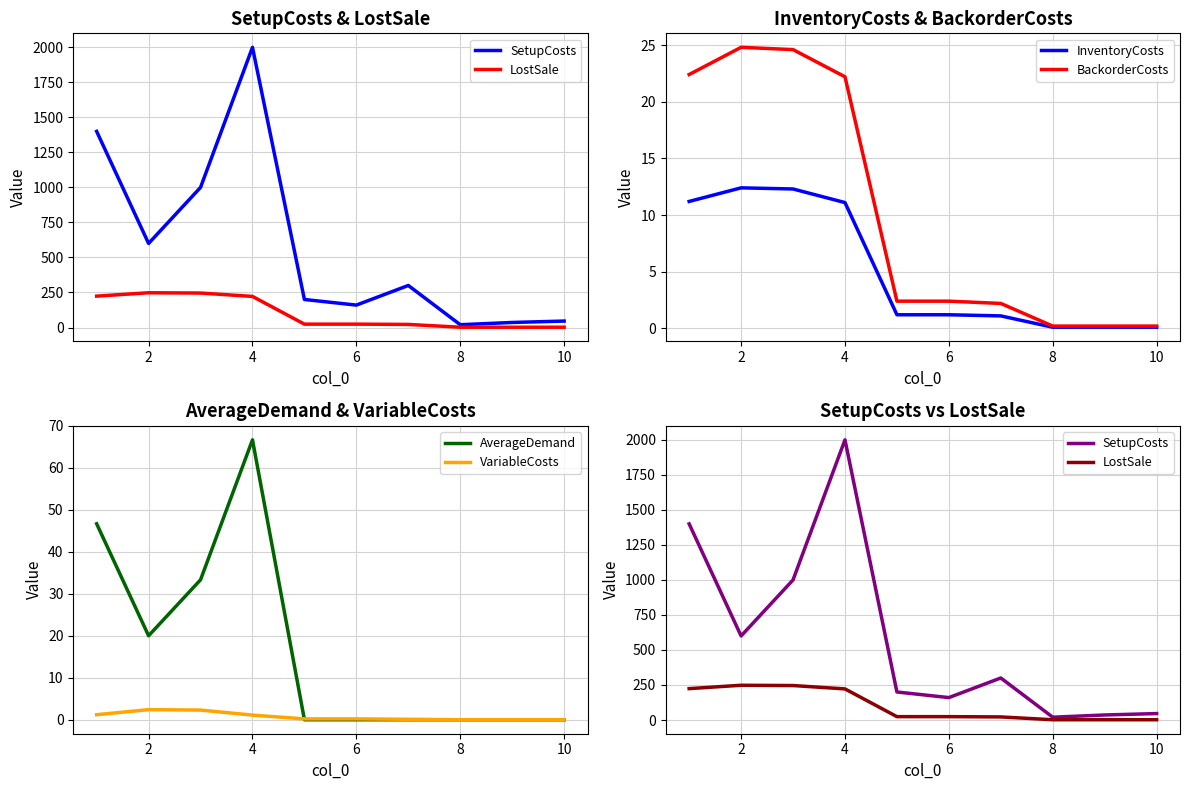

Is it true that InventoryCosts equals 12.4 at 2?

True